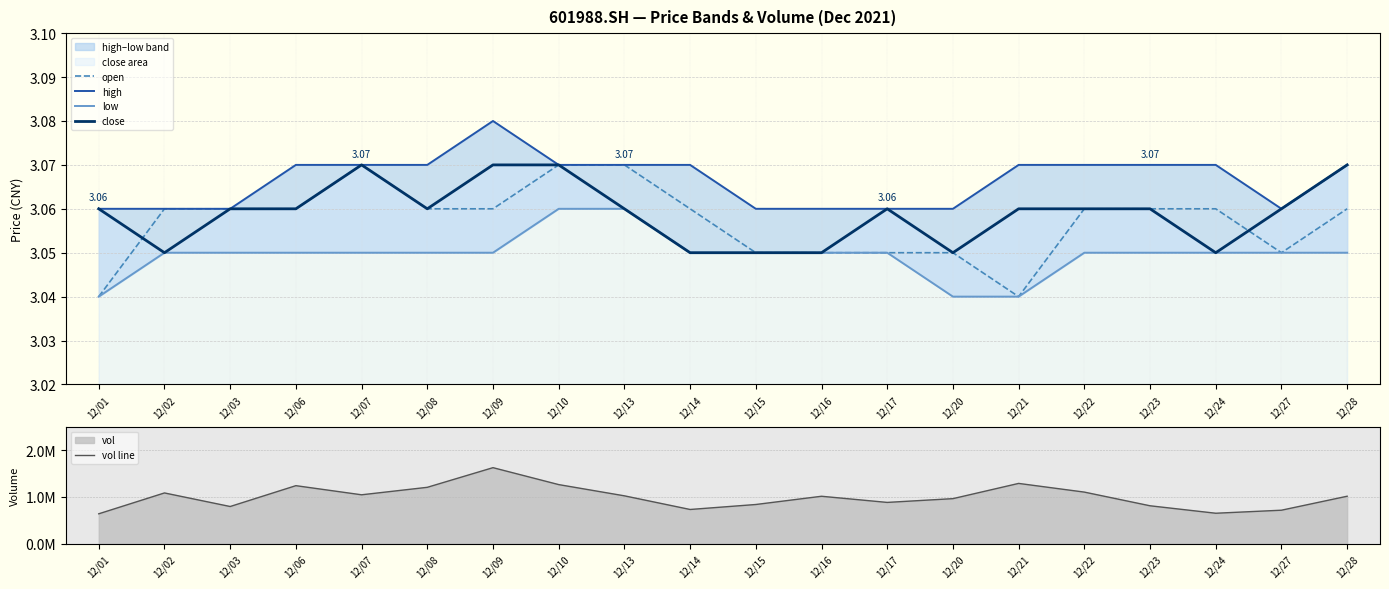

True or false: open has a value of 4.6 at 12/08.

False